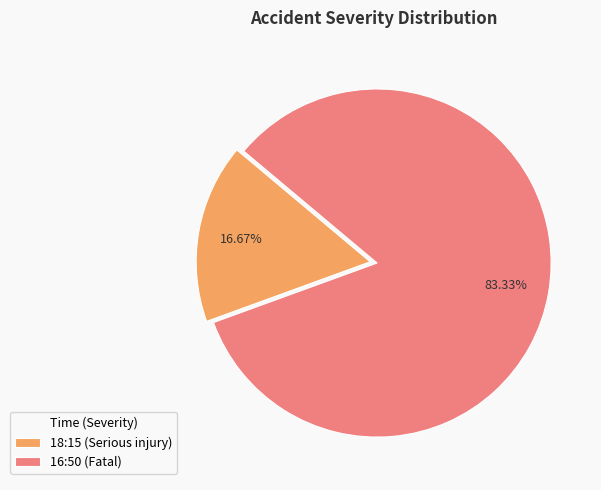

Is there any slice that represents more than half of the pie?

Yes